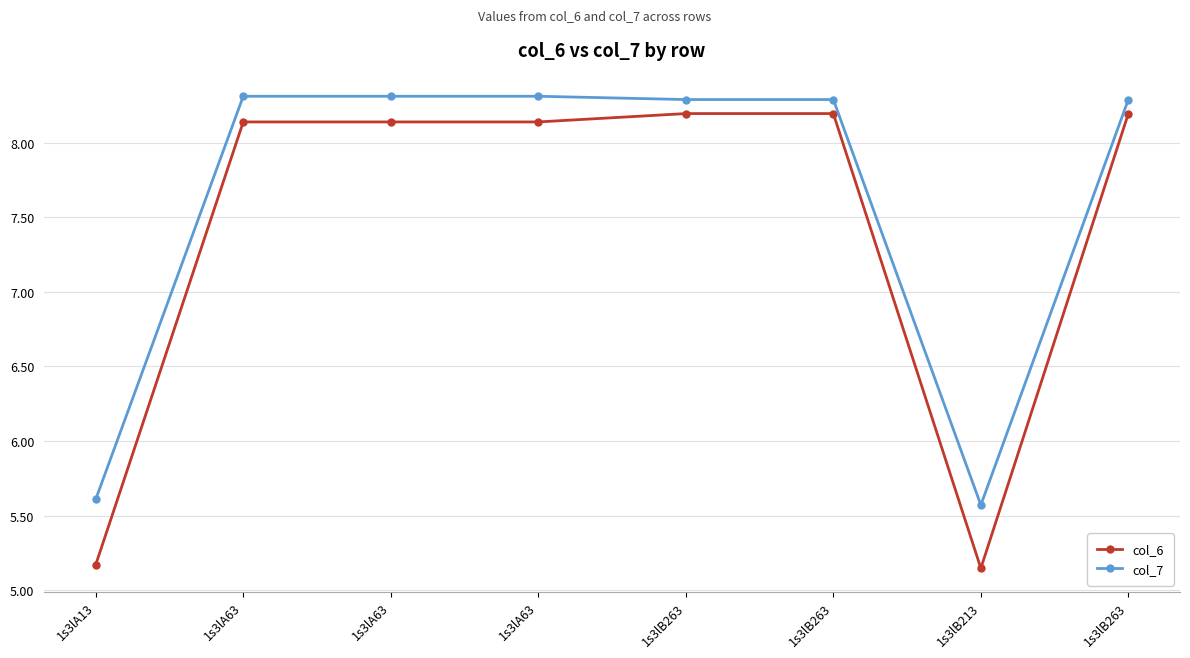

What are all the series names shown in the legend?

col_6, col_7